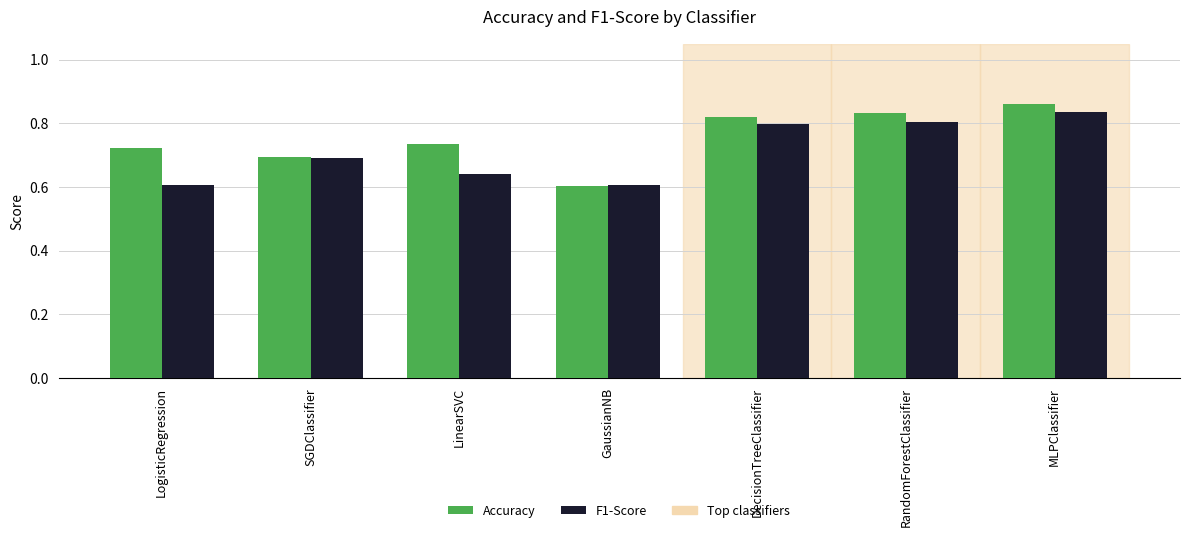

The F1-Score series shows 0.2 at LinearSVC. True or false?

False